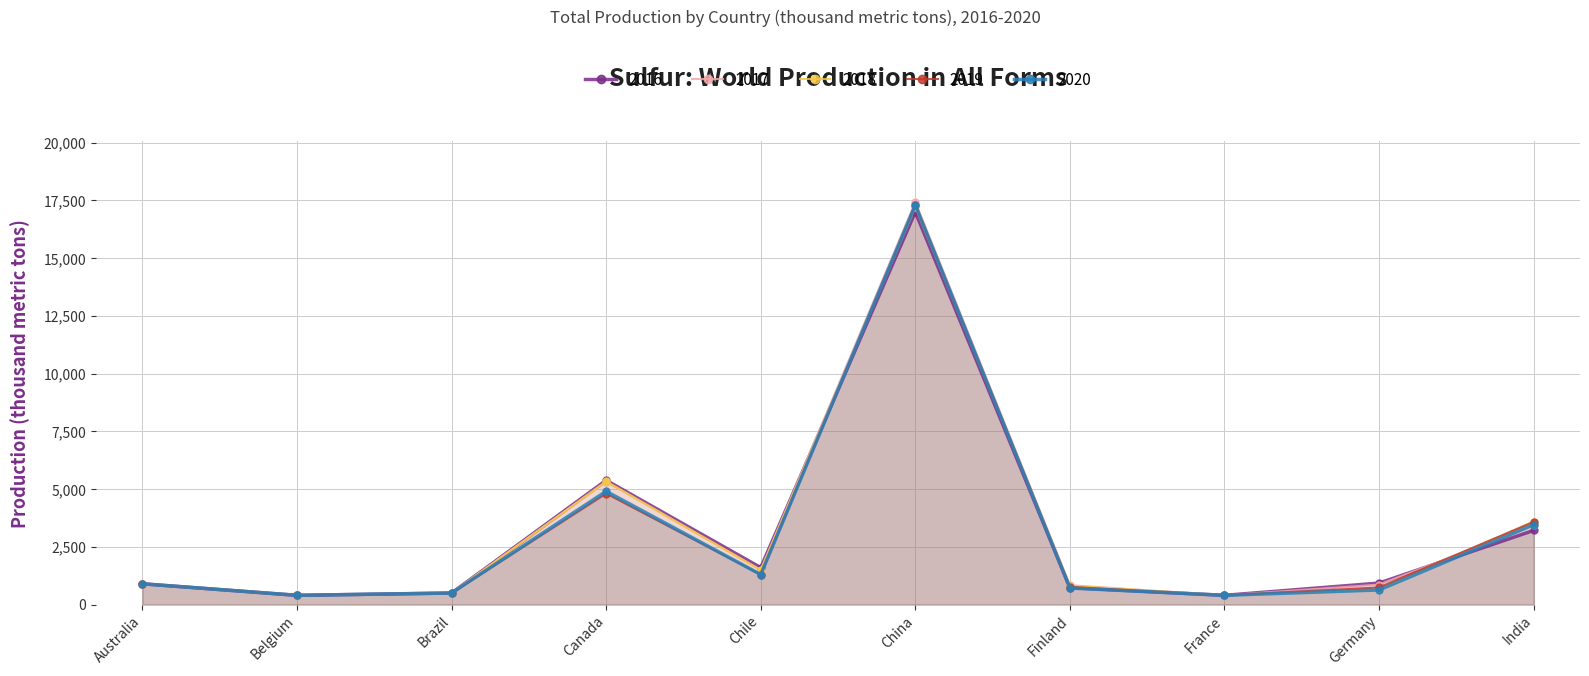

What is the value of the 2017 point at the 9th from the left?

866